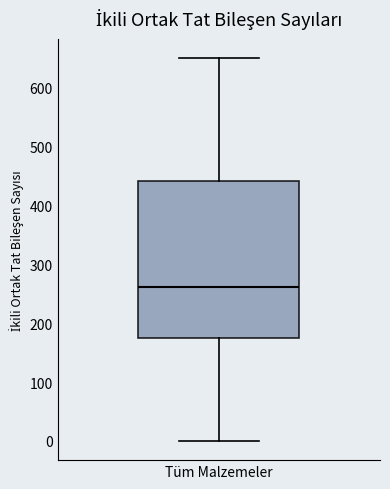

Read this box plot against the y-axis: the position of the median line, the range covered by the box, and the ends of both whiskers. The values are not printed on the chart, so give them approximately, as read against the axis.

median 260, box 180 to 440, whiskers 0 to 650